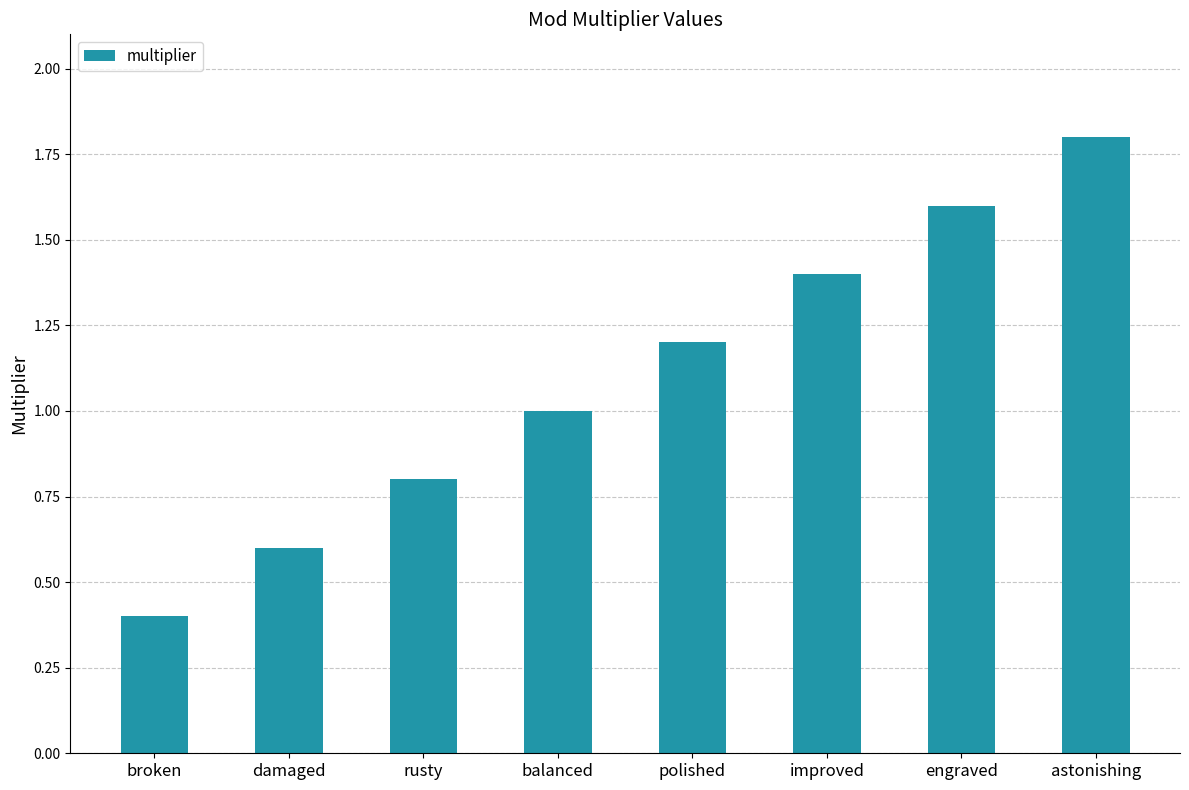

The chart shows a value of 0.2 at broken. True or false?

False